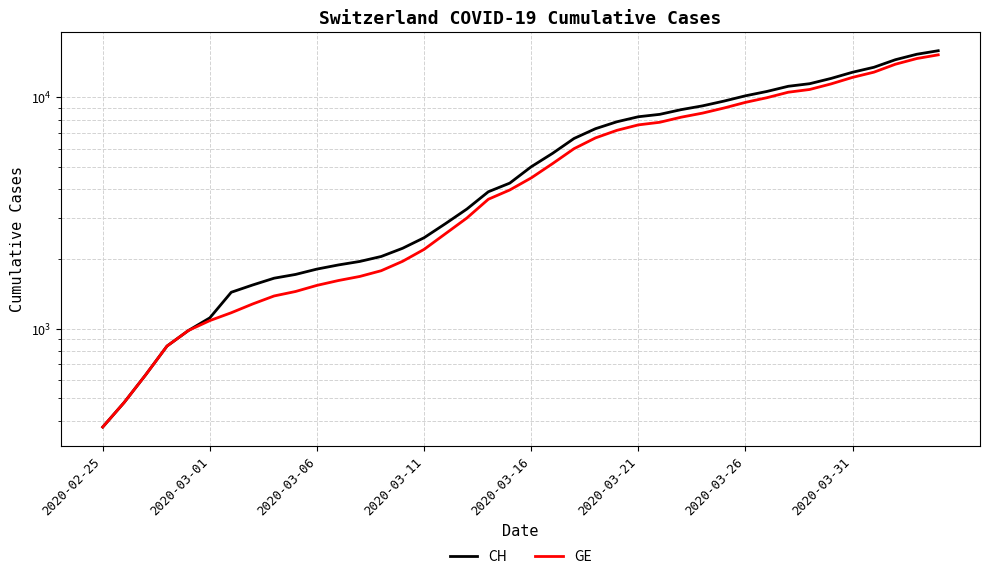

At which label does CH reach its minimum?

2020-02-25